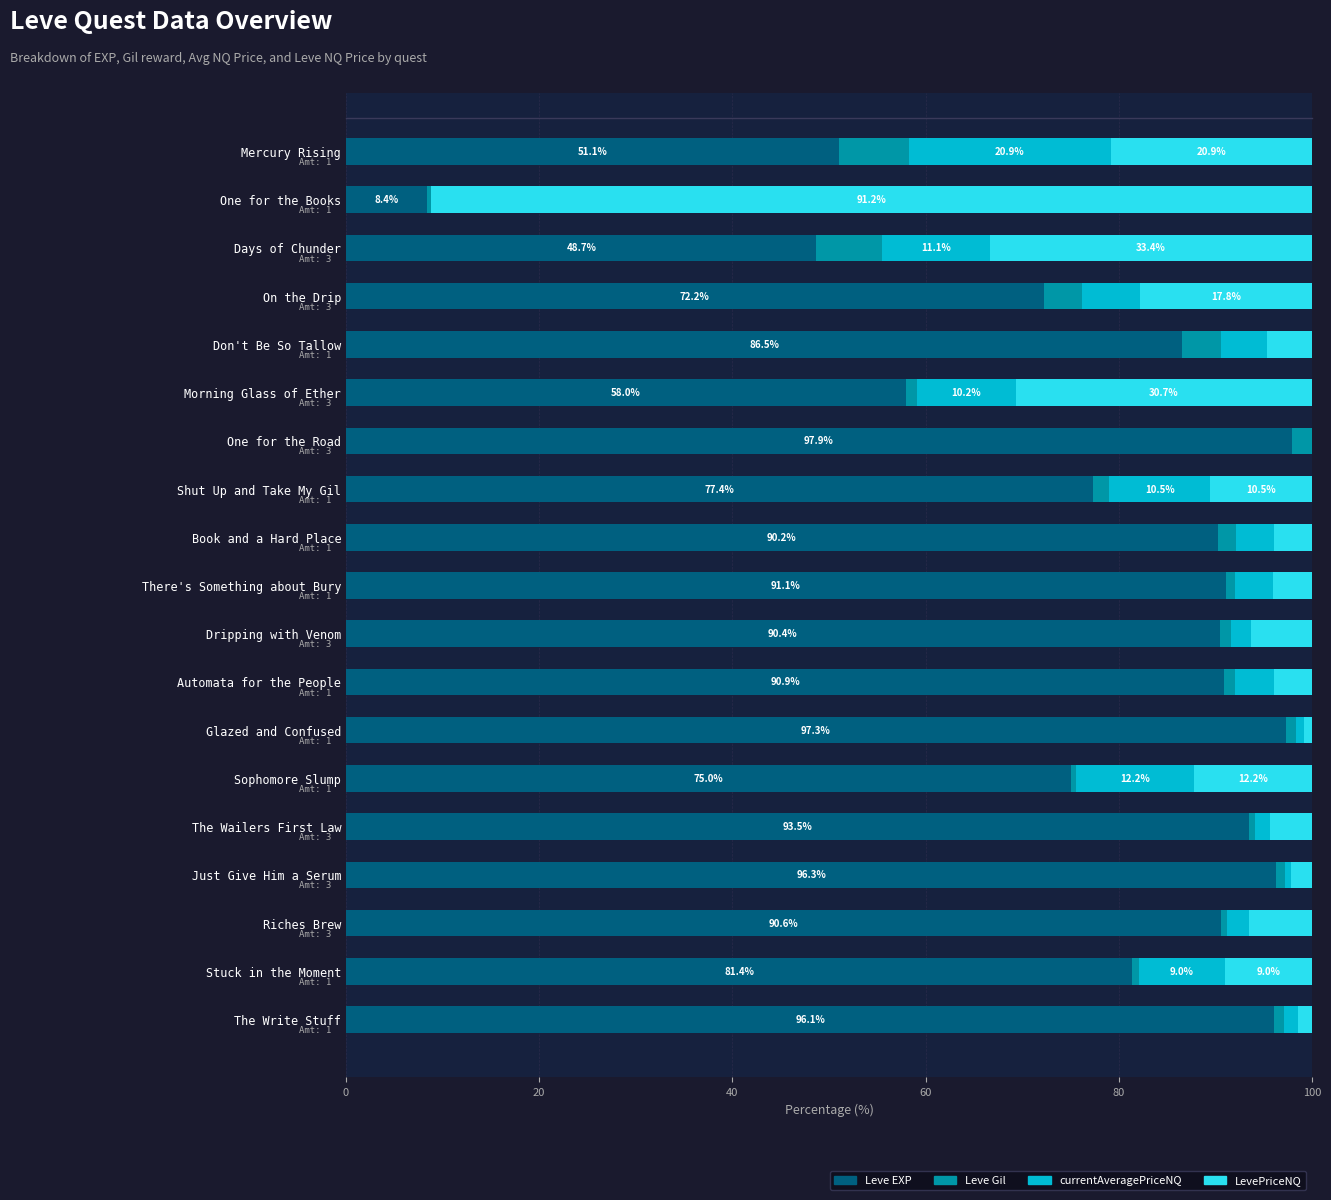

What is the maximum value for Leve EXP?

97.9